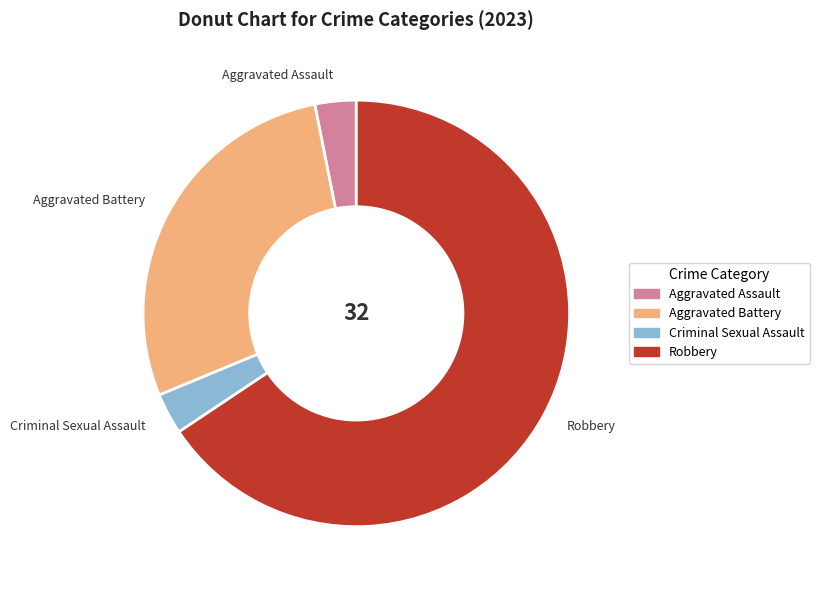

Is it true that Robbery is 66% of the pie?

True